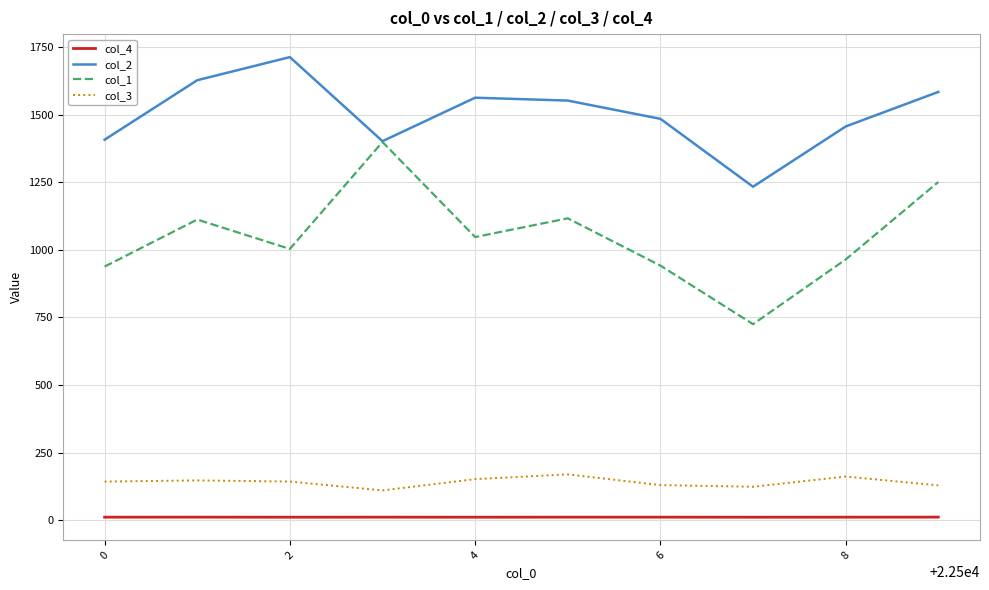

In col_2, how many points are higher than both neighbors (excluding endpoints)?

2